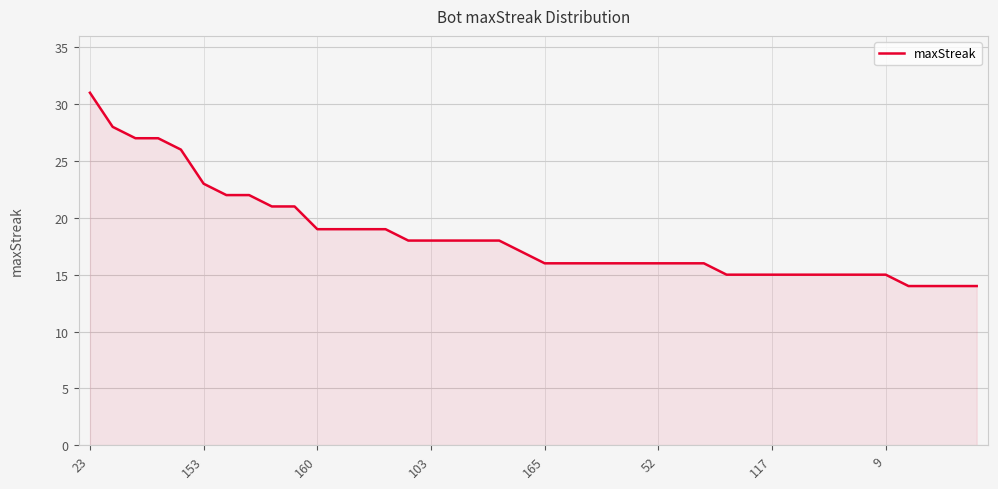

Reading left to right, extract all data points from this chart.

31	28	27	27	26	23	22	22	21	21	19	19	19	19	18	18	18	18	18	17	16	16	16	16	16	16	16	16	15	15	15	15	15	15	15	15	14	14	14	14